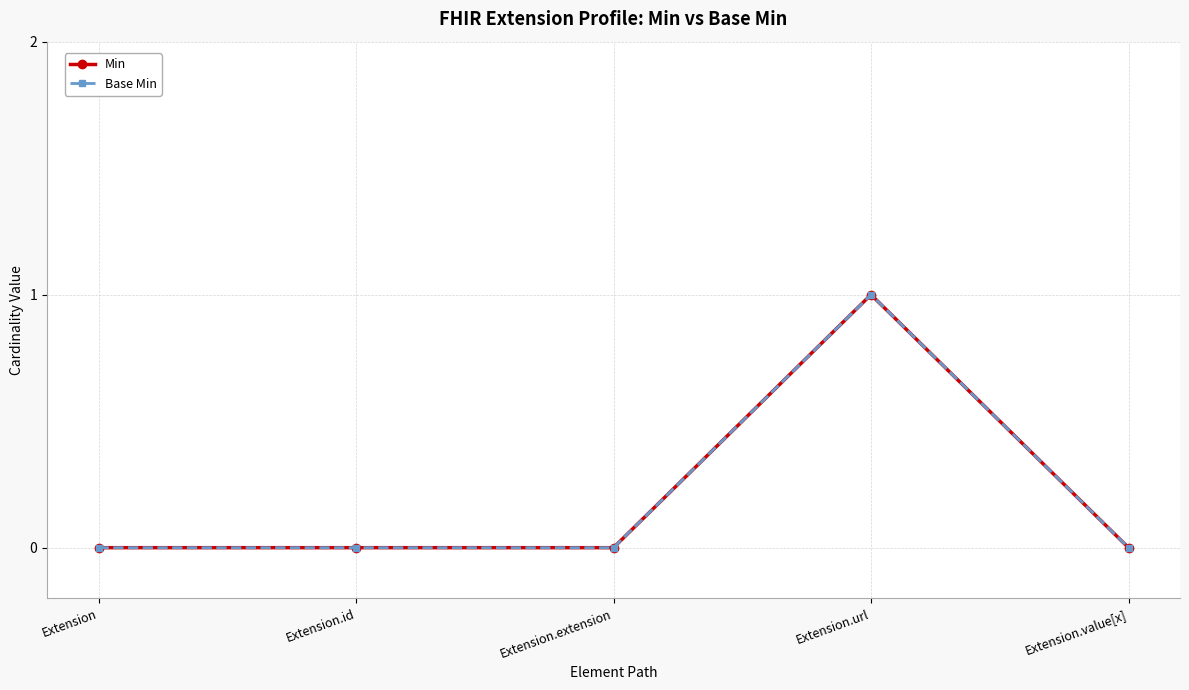

True or false: Min and Base Min cross at least once.

False